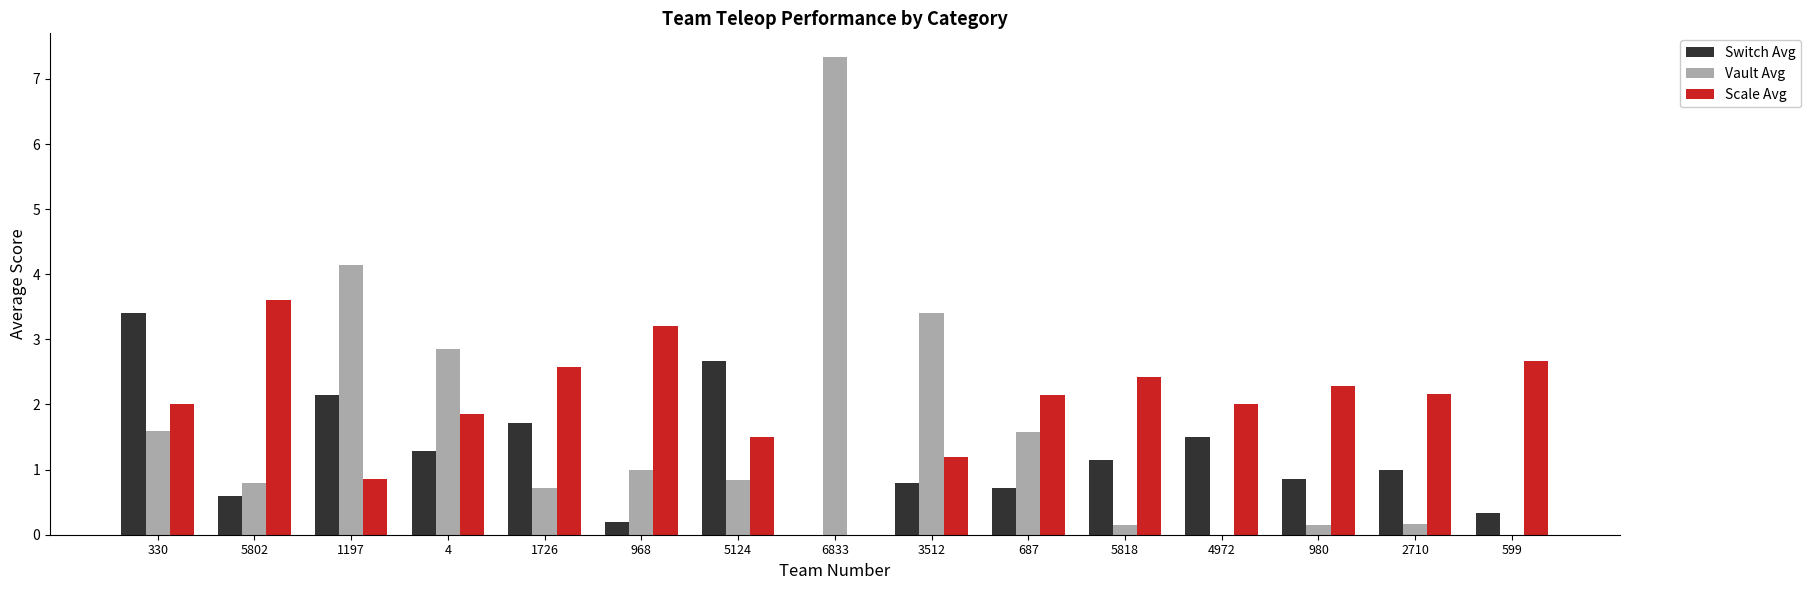

What are all the series names shown in the legend?

Switch Avg, Vault Avg, Scale Avg